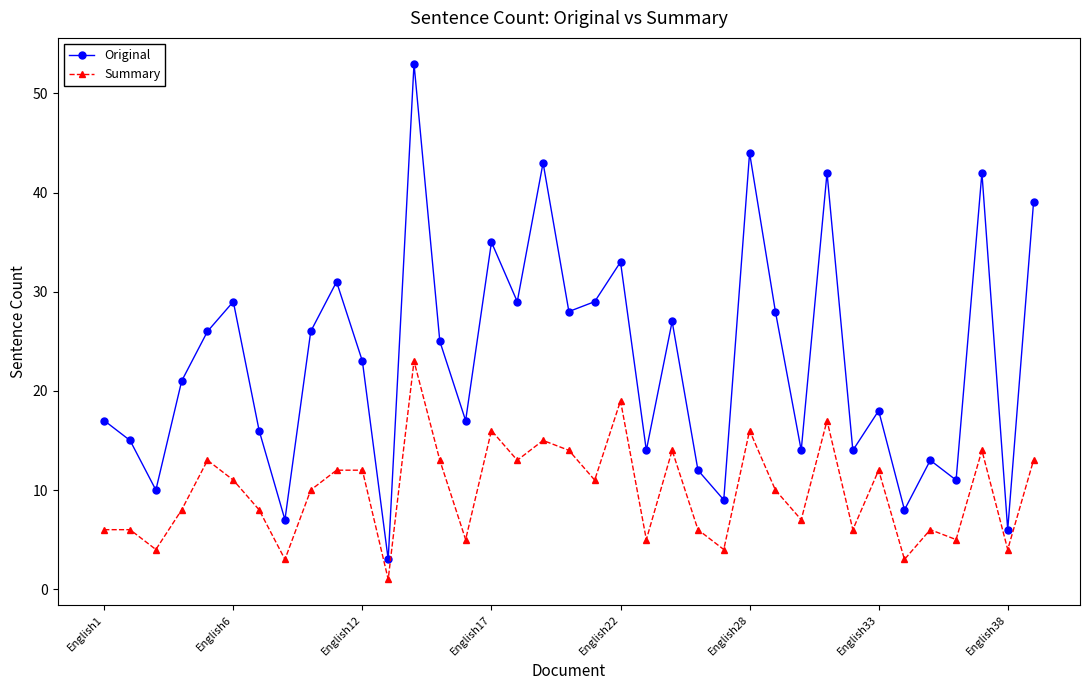

Which series has the largest total across all categories?

Original